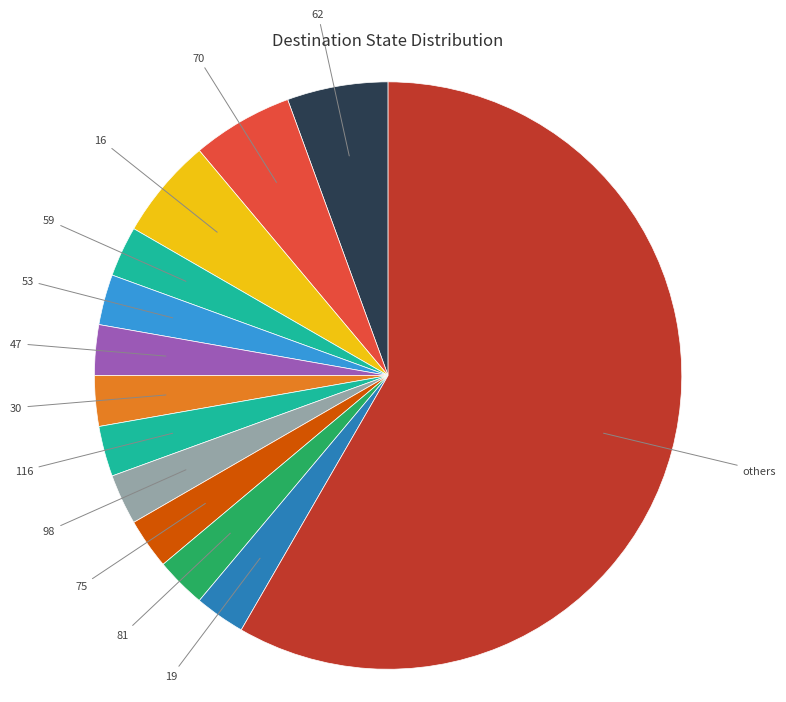

Do 47 and 98 together represent more than half of the pie?

No